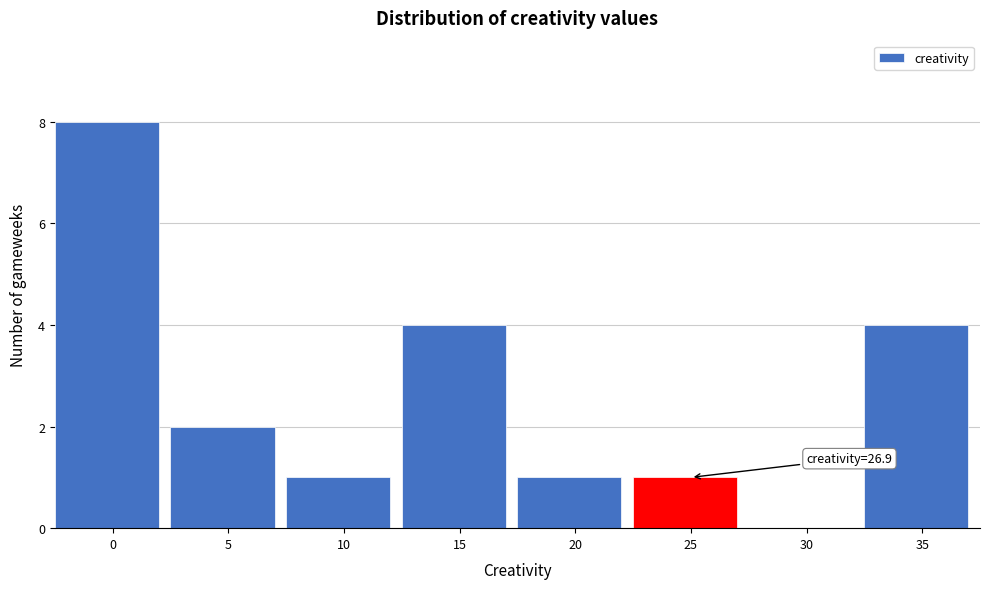

Reading left to right, what are all the values shown in this chart?

0=8	5=2	10=1	15=4	20=1	25=1	30=0	35=4